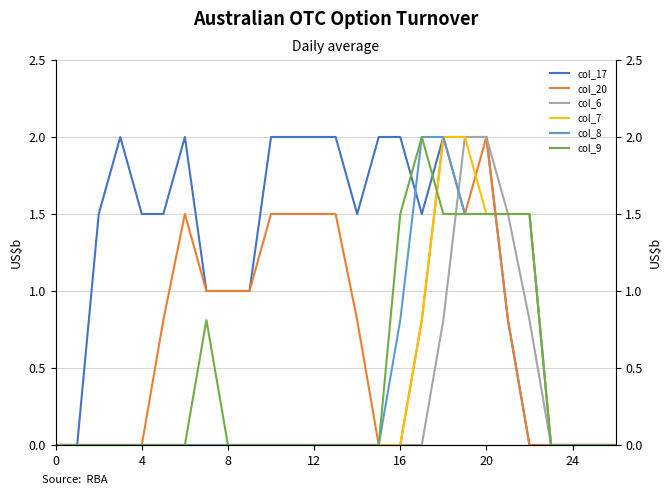

True or false: col_8 has more than 0 interior local peaks.

False